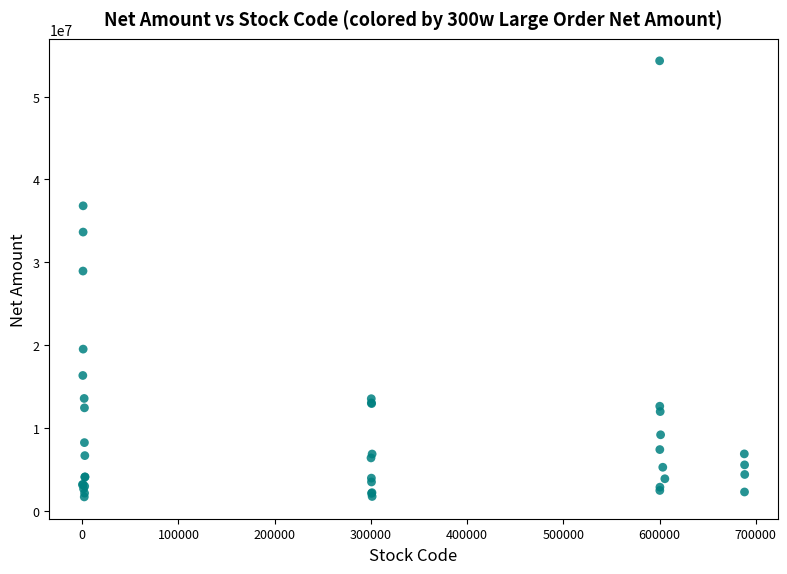

What Y value in the scatter plot is closest to 27997674?

28941221